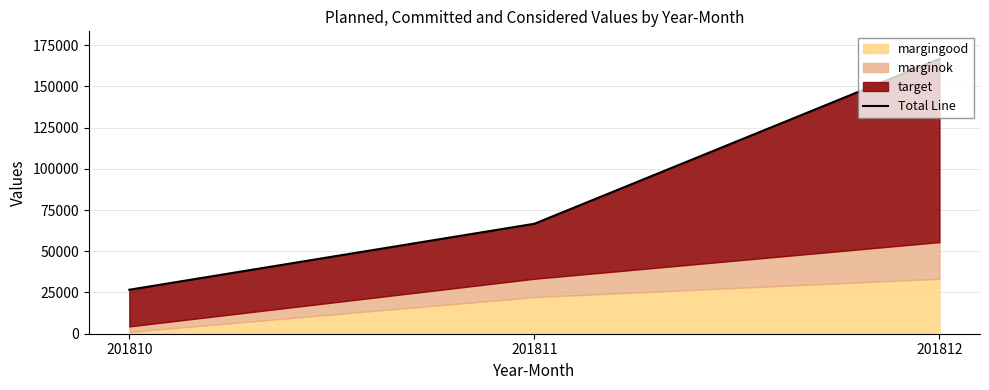

At which category does the chart reach its peak across all series?

201812